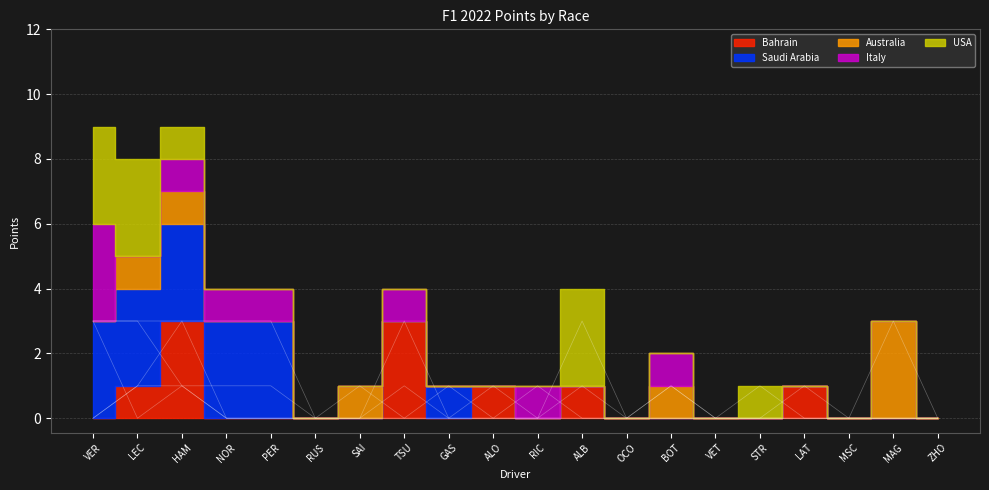

Between OCO and ALB, which is larger?

ALB